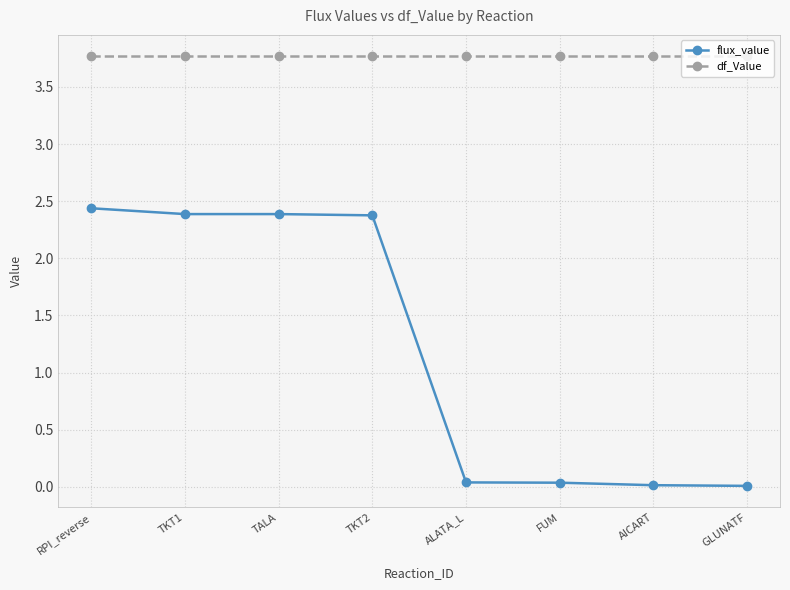

Between TKT1 and GLUNATF, which series saw the biggest shift?

flux_value